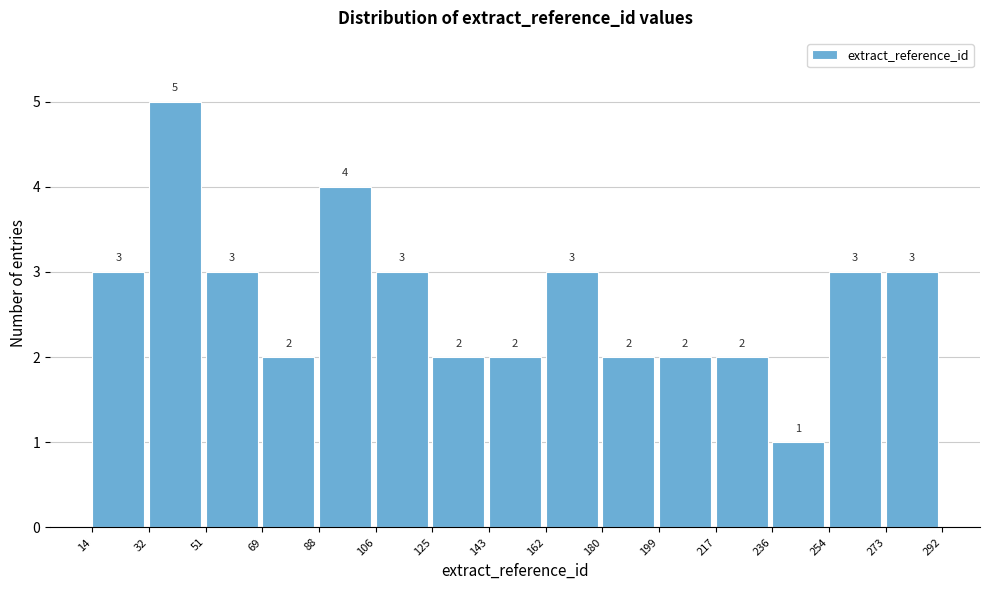

Reading left to right, list every bar in this chart as the range it spans on the x-axis followed by its height.

14 to 32: 3
32 to 51: 5
51 to 69: 3
69 to 88: 2
88 to 106: 4
106 to 125: 3
125 to 143: 2
143 to 162: 2
162 to 180: 3
180 to 199: 2
199 to 217: 2
217 to 236: 2
236 to 254: 1
254 to 273: 3
273 to 292: 3